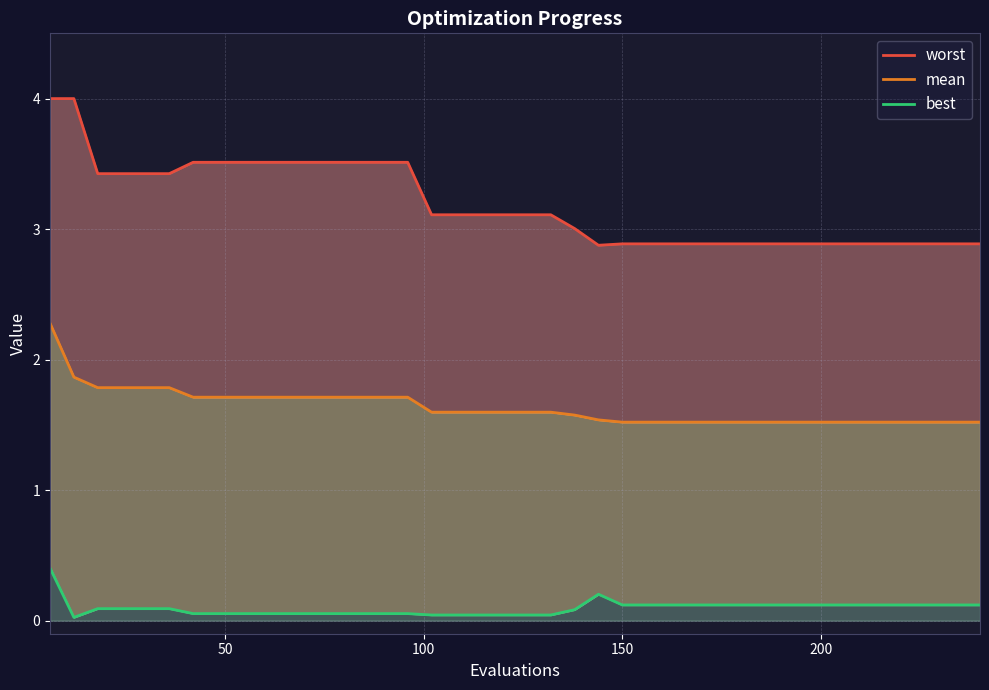

What is the maximum value shown in the chart?

4.0